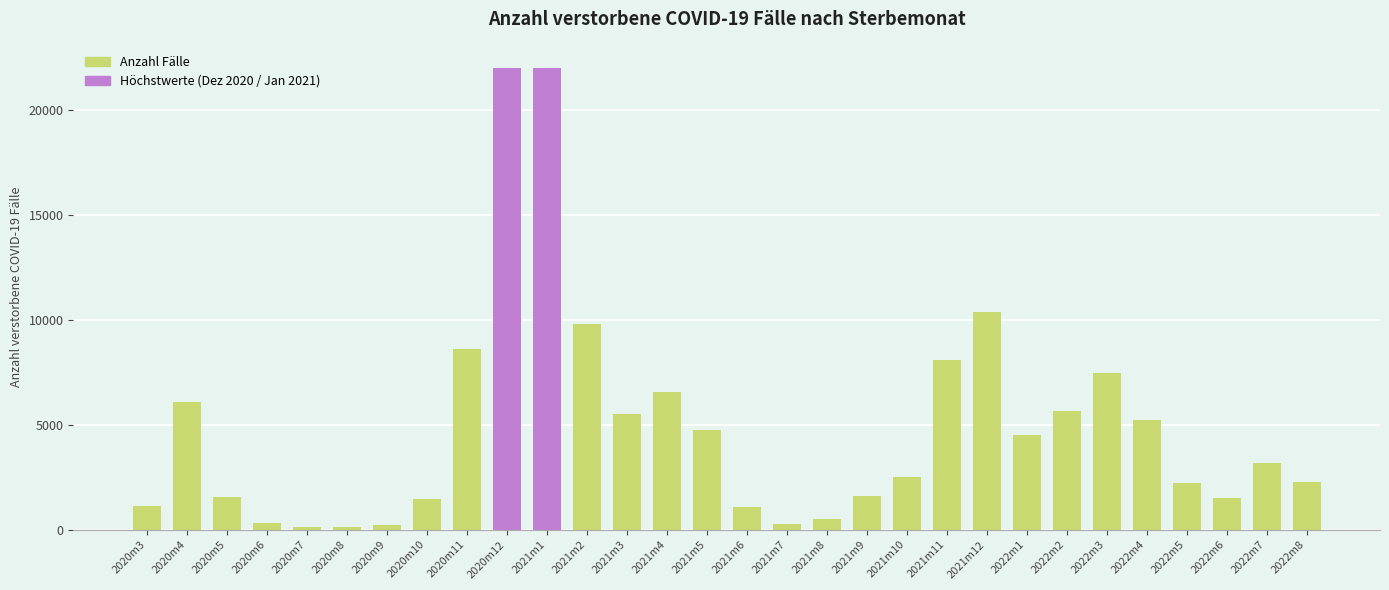

What is the greatest value displayed?

22016